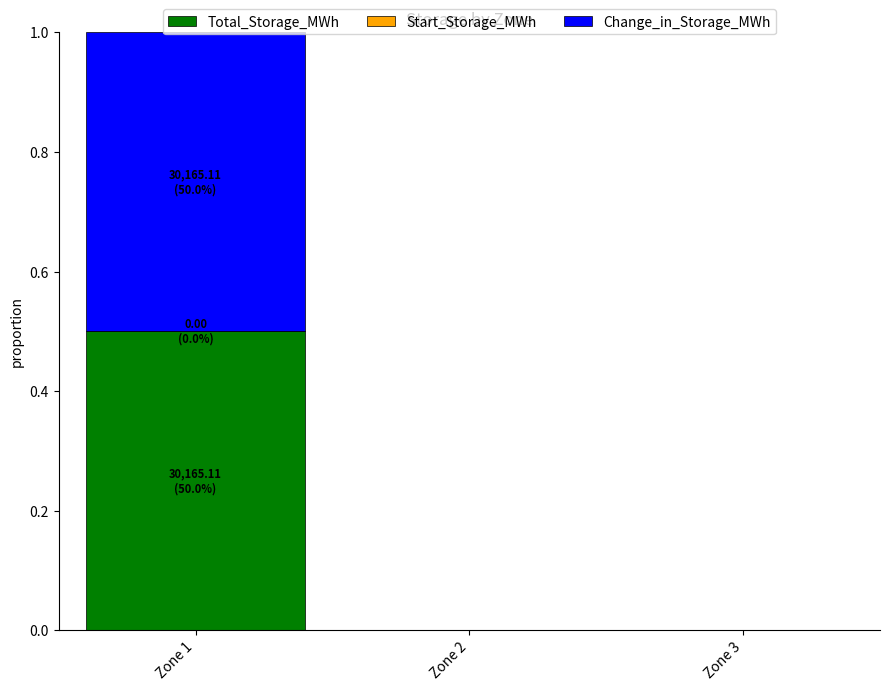

At which category is the sum across all series the highest?

Zone 1